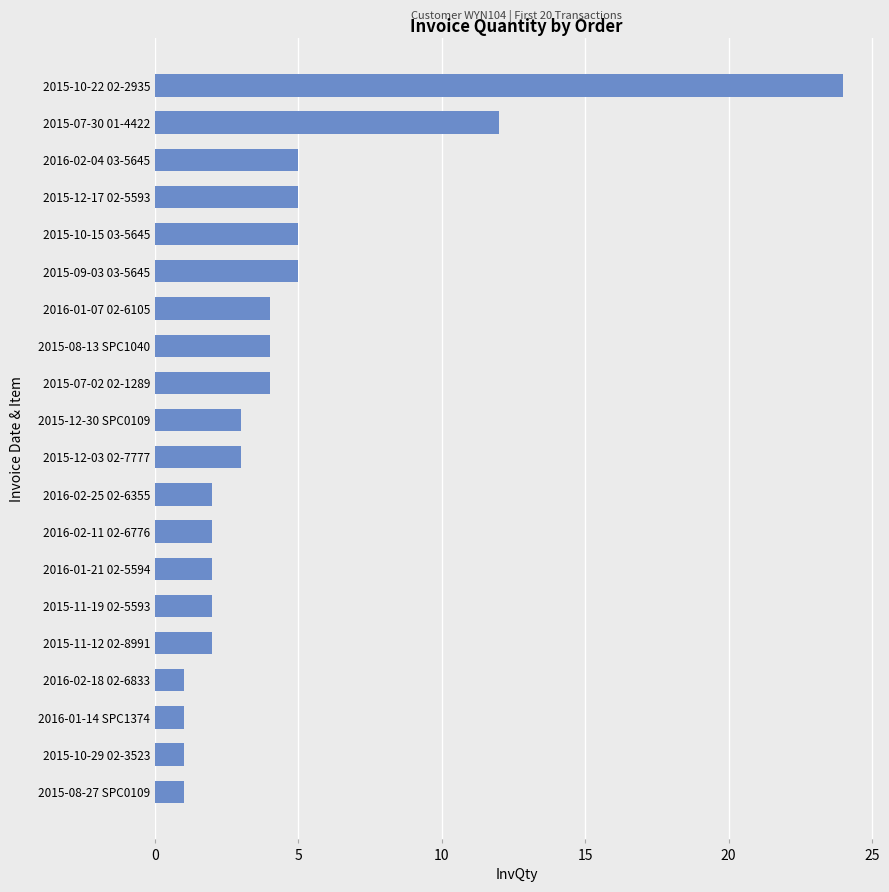

What is the minimum value shown in the chart?

1